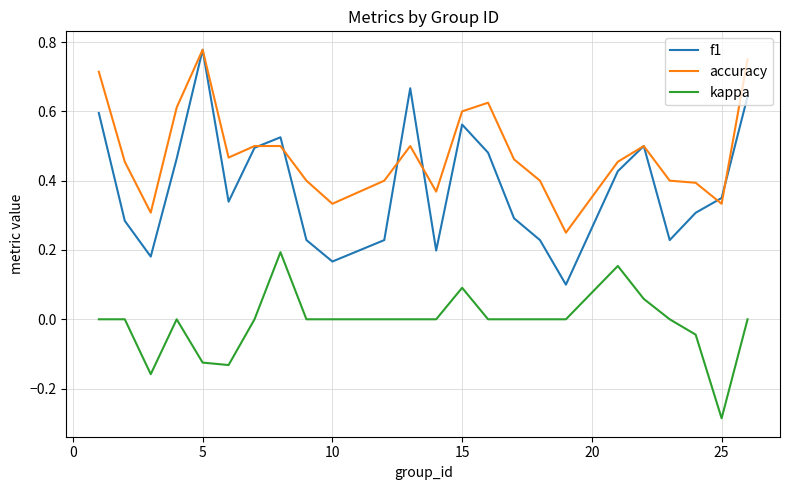

List the series in order of their overall mean, highest first.

accuracy, f1, kappa